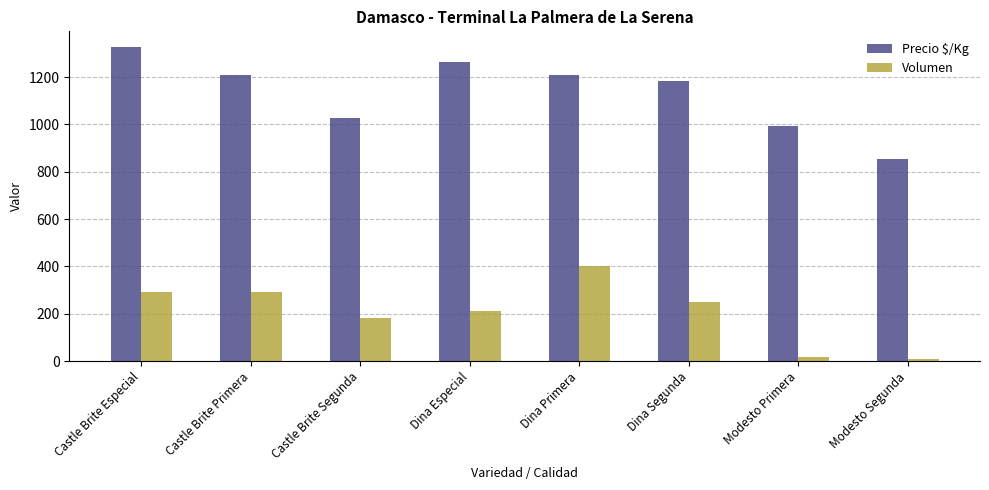

List the series in order of their overall mean, highest first.

Precio $/Kg, Volumen